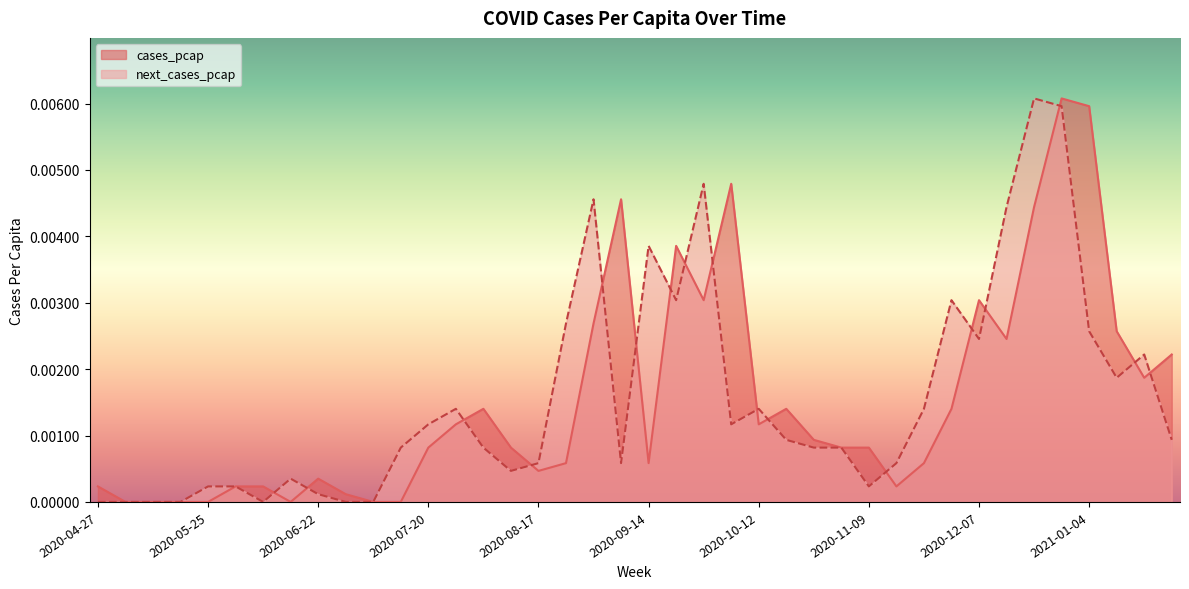

List the labels in order of cases_pcap value, smallest first.

2020-05-04, 2020-05-11, 2020-05-18, 2020-05-25, 2020-06-15, 2020-07-06, 2020-07-13, 2020-06-29, 2020-04-27, 2020-06-01, 2020-06-08, 2020-11-16, 2020-06-22, 2020-08-17, 2020-08-24, 2020-09-14, 2020-11-23, 2020-07-20, 2020-08-10, 2020-11-02, 2020-11-09, 2020-10-26, 2020-07-27, 2020-10-12, 2020-08-03, 2020-10-19, 2020-11-30, 2021-01-18, 2021-01-25, 2020-12-14, 2021-01-11, 2020-08-31, 2020-09-28, 2020-12-07, 2020-09-21, 2020-12-21, 2020-09-07, 2020-10-05, 2021-01-04, 2020-12-28